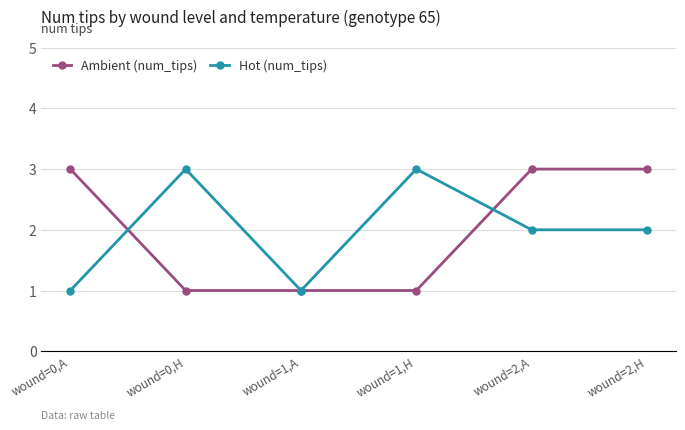

What are all the series names shown in the legend?

Ambient (num_tips), Hot (num_tips)